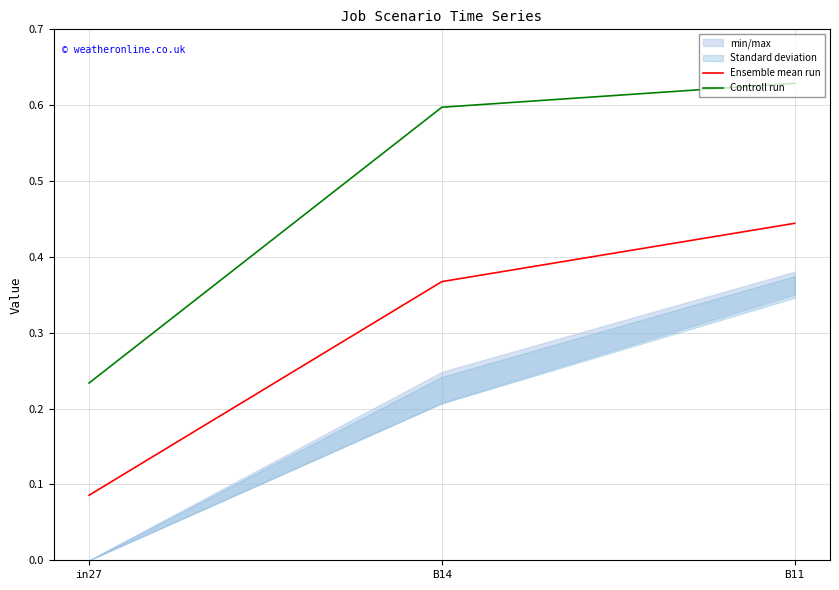

What value does the Controll run series have at in27?

0.2